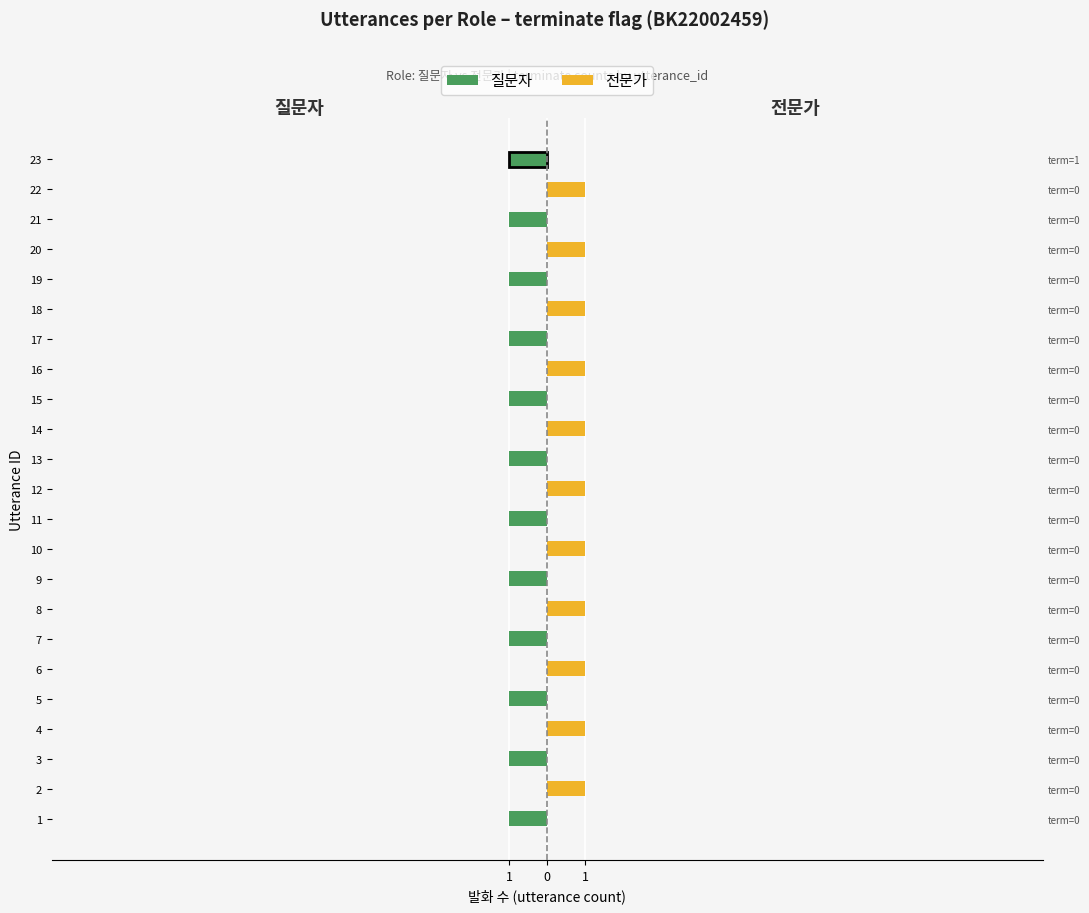

How many positive values does the 전문가 series have?

11